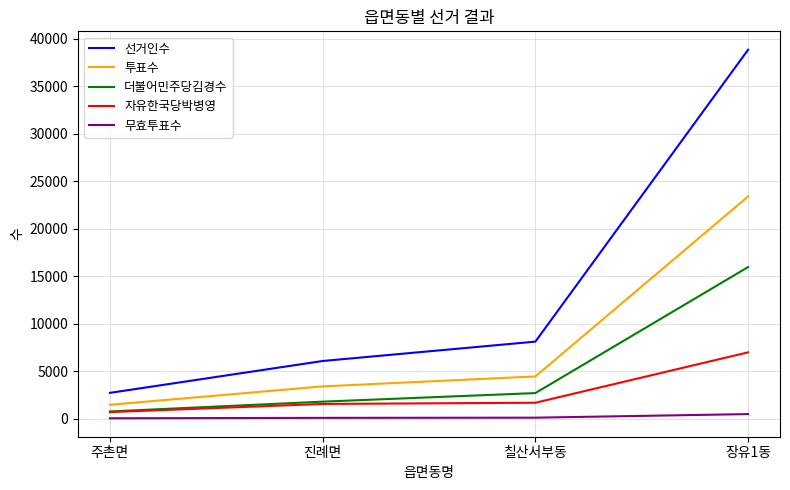

At which category is the sum across all series the highest?

장유1동